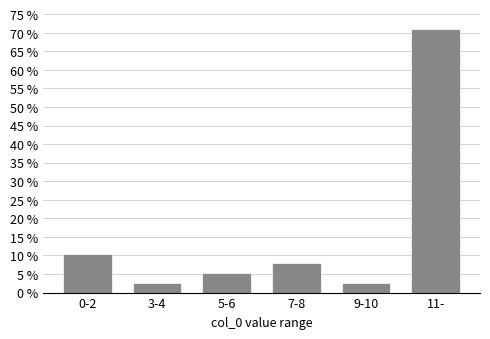

Reading left to right, list all the values displayed in this chart.

0-2=10.5	3-4=2.6	5-6=5.3	7-8=7.9	9-10=2.6	11-=71.1